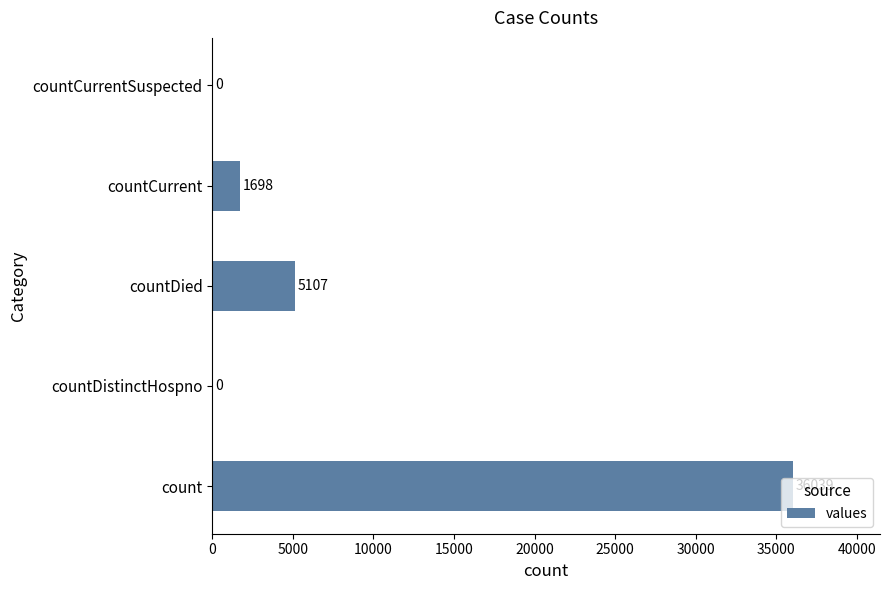

What is the maximum value shown in the chart?

36039